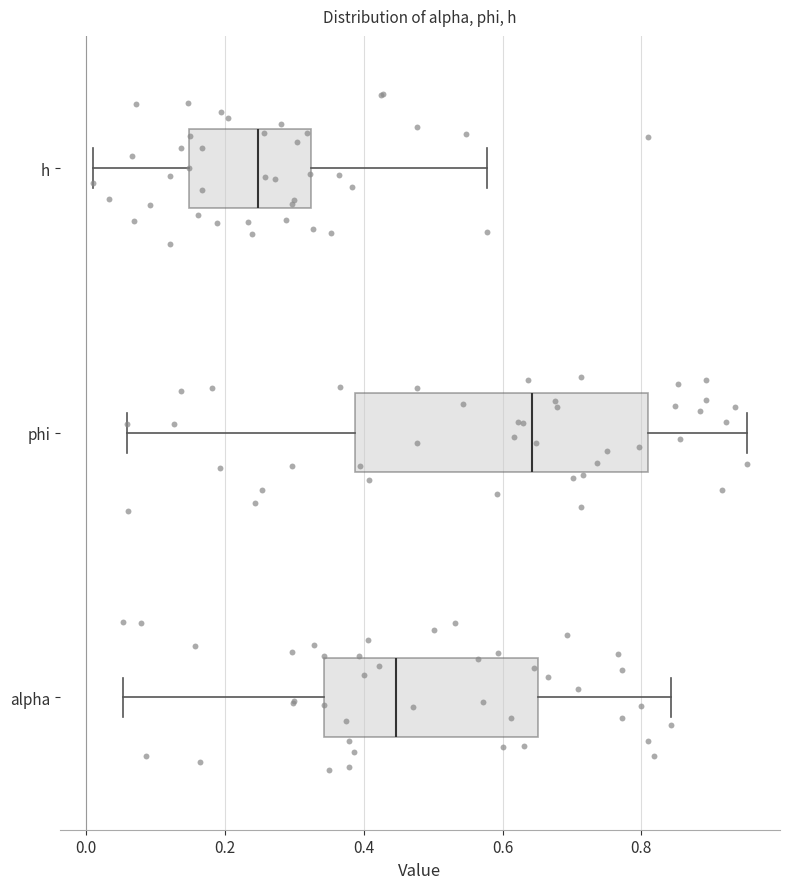

Which box has the furthest to the left median line?

h